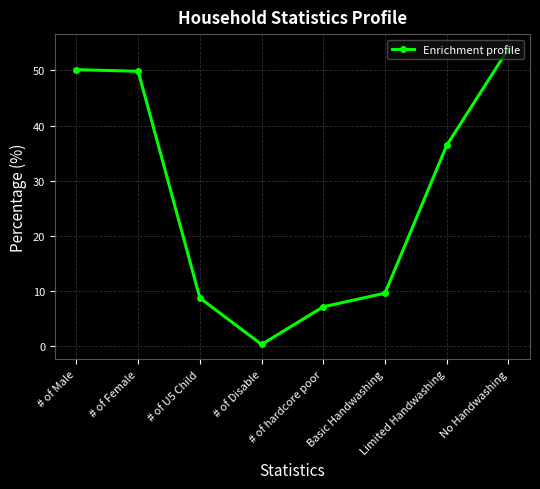

Is it true that the value at # of hardcore poor is 7.2?

True